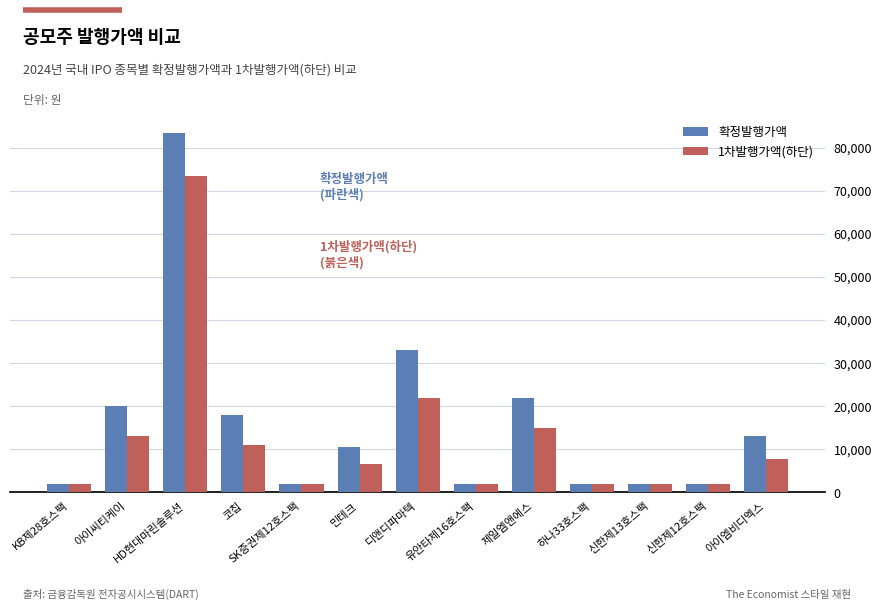

What are all the series names shown in the legend?

확정발행가액, 1차발행가액(하단)